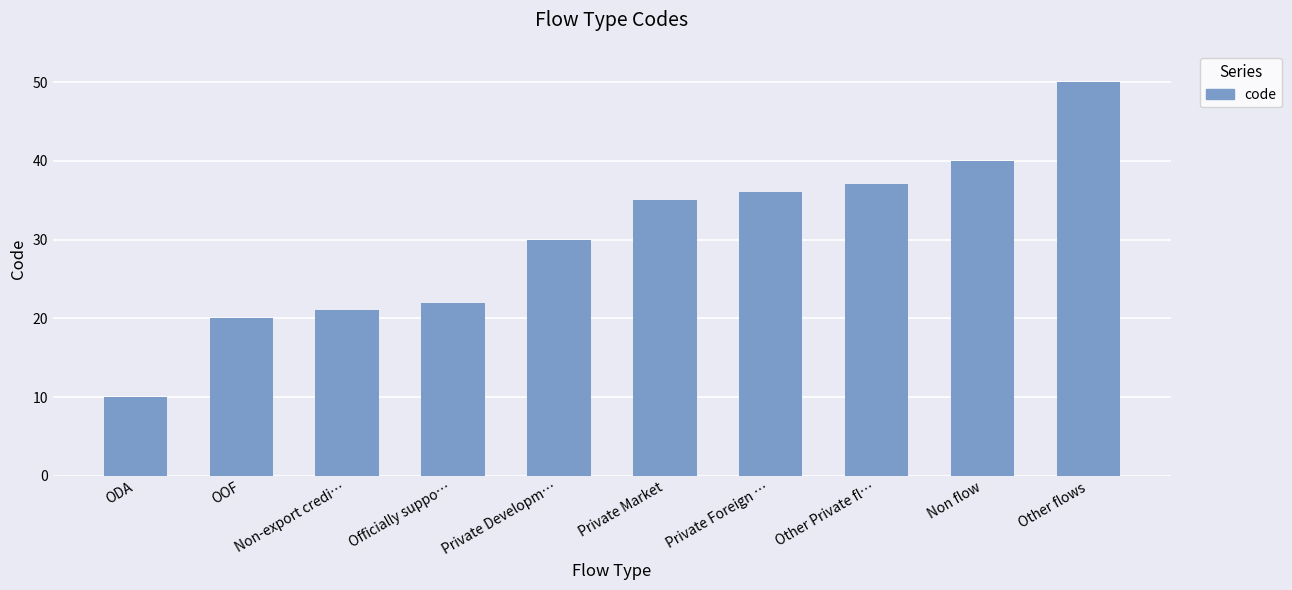

What is the sum of all values?

301